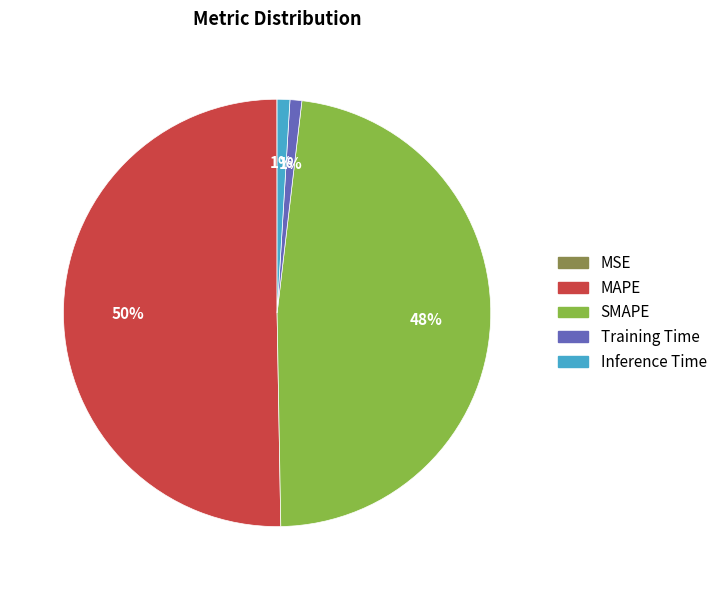

What percentage is the MAPE slice, to the nearest percent?

50%